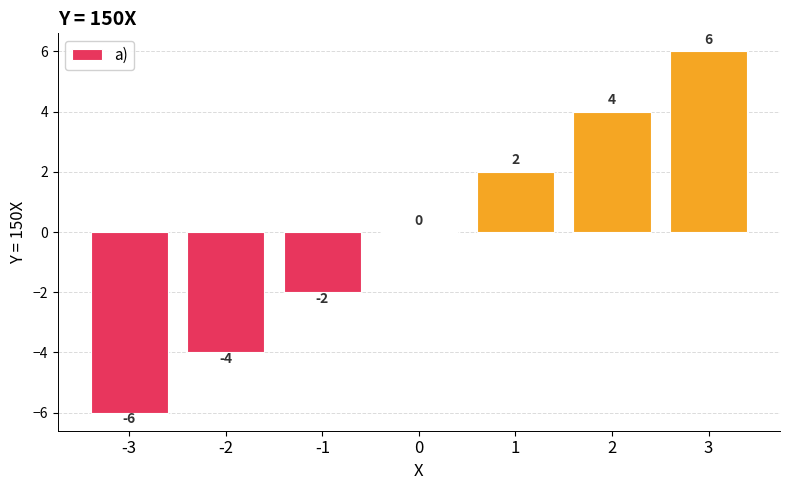

Reading right to left, what are all the values shown in this chart?

3=6	2=4	1=2	0=0	-1=-2	-2=-4	-3=-6